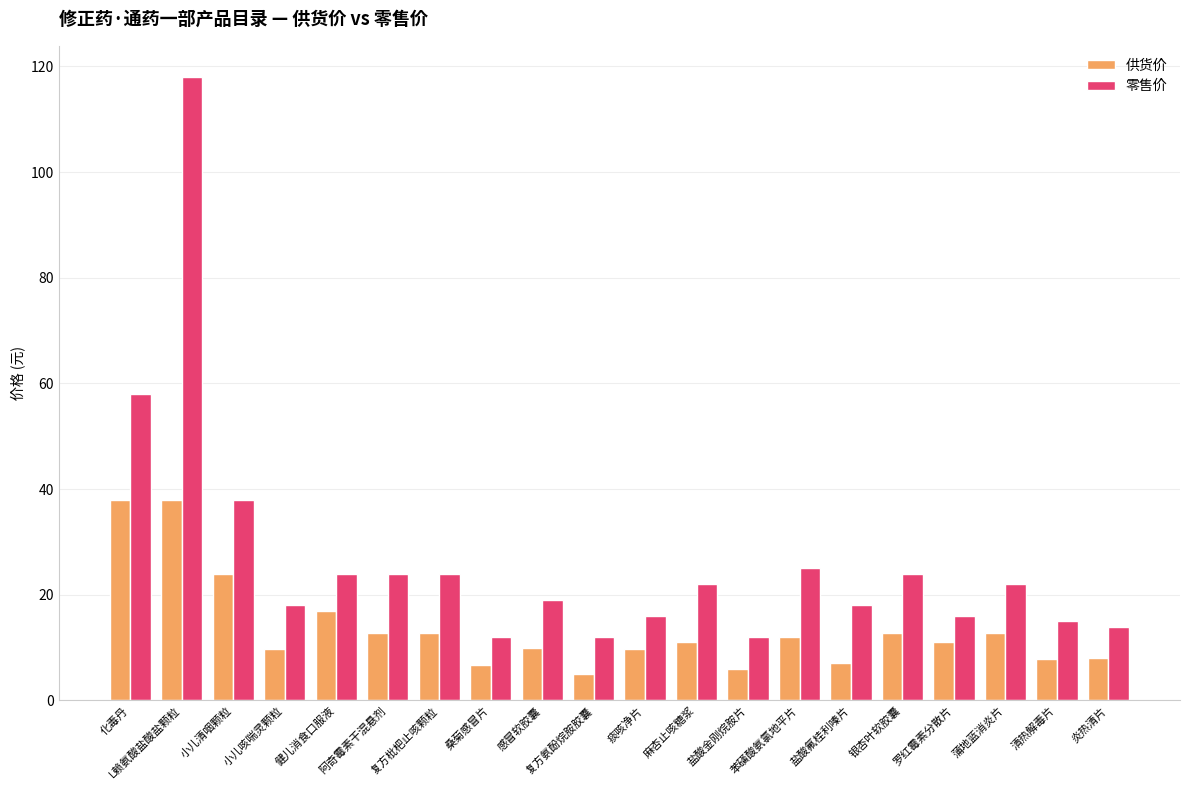

The 供货价 series shows 12.8 at 蒲地蓝消炎片. True or false?

True